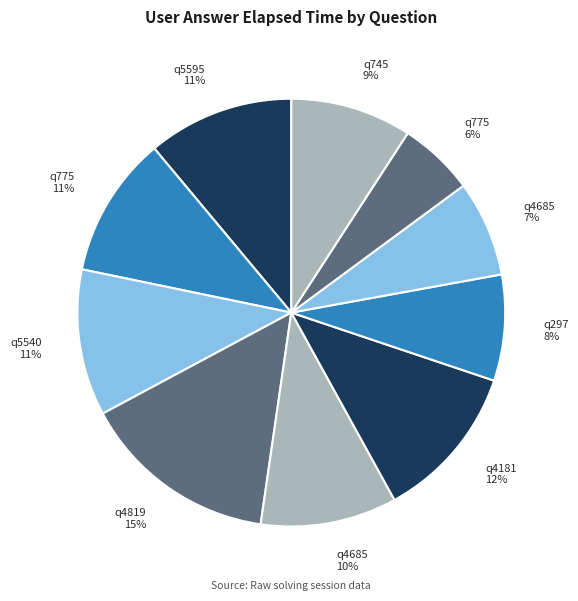

How many slices are in this pie chart?

10